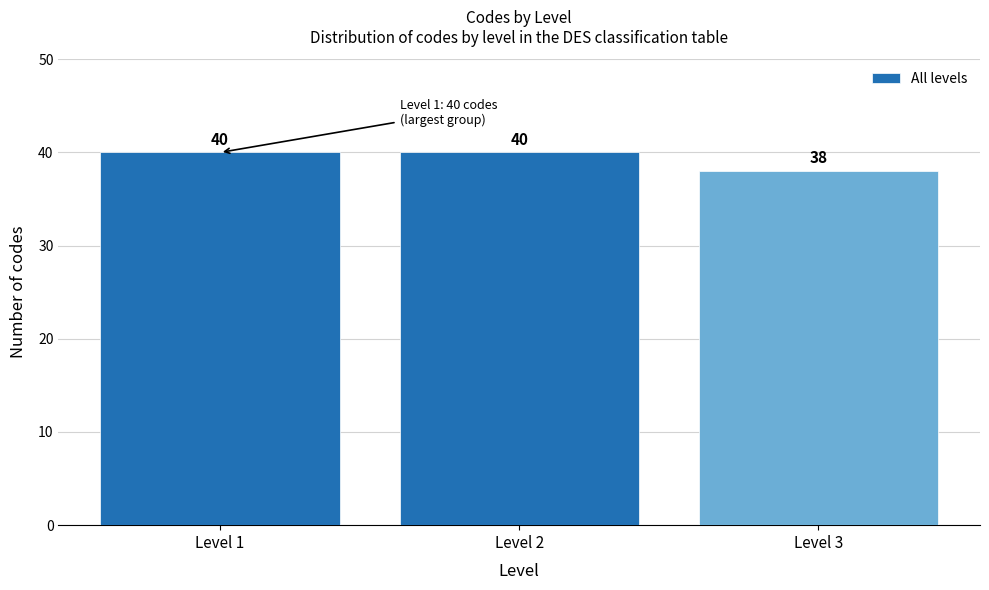

Reading left to right, what are all the values shown in this chart?

Level 1=40	Level 2=40	Level 3=38